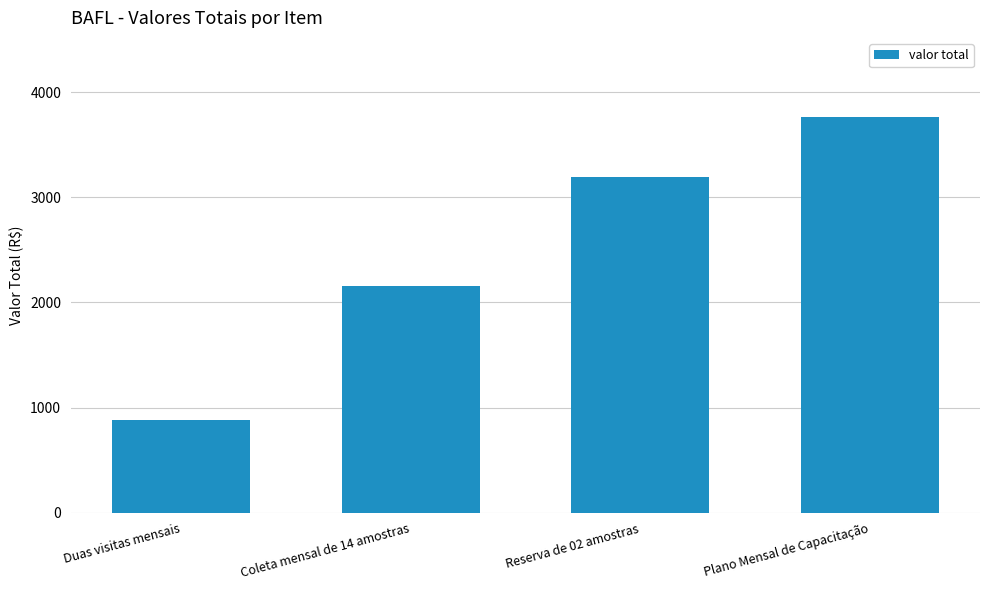

Which has a higher value, Duas visitas mensais or Plano Mensal de Capacitação?

Plano Mensal de Capacitação